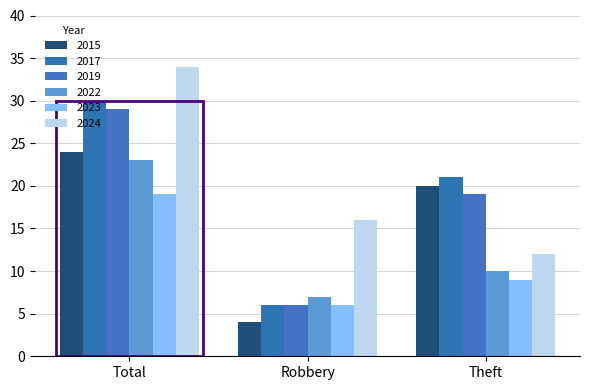

Which series changed the most between Robbery and Theft?

2015